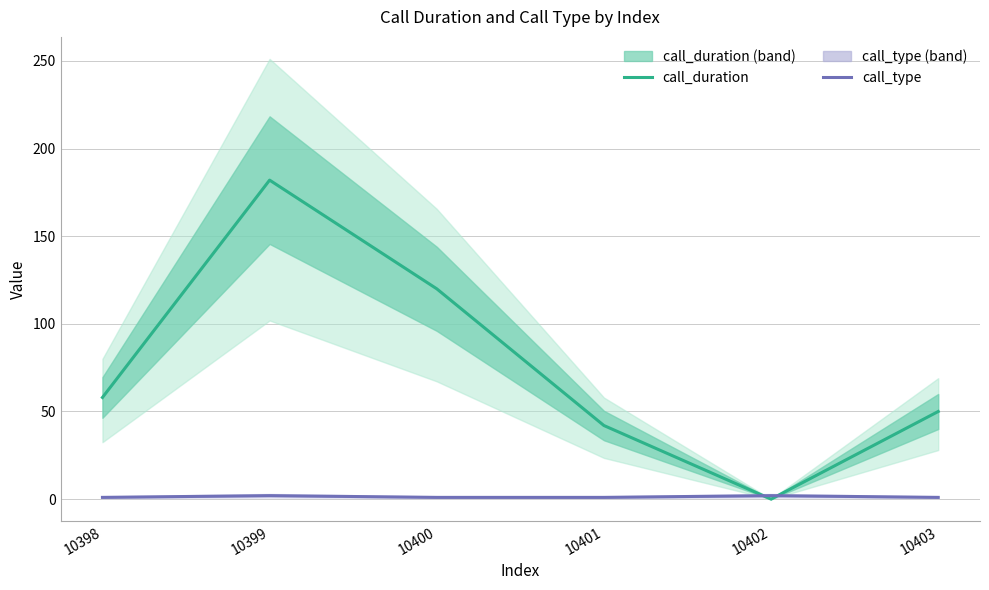

How many interior local valleys does the call_duration series have?

1